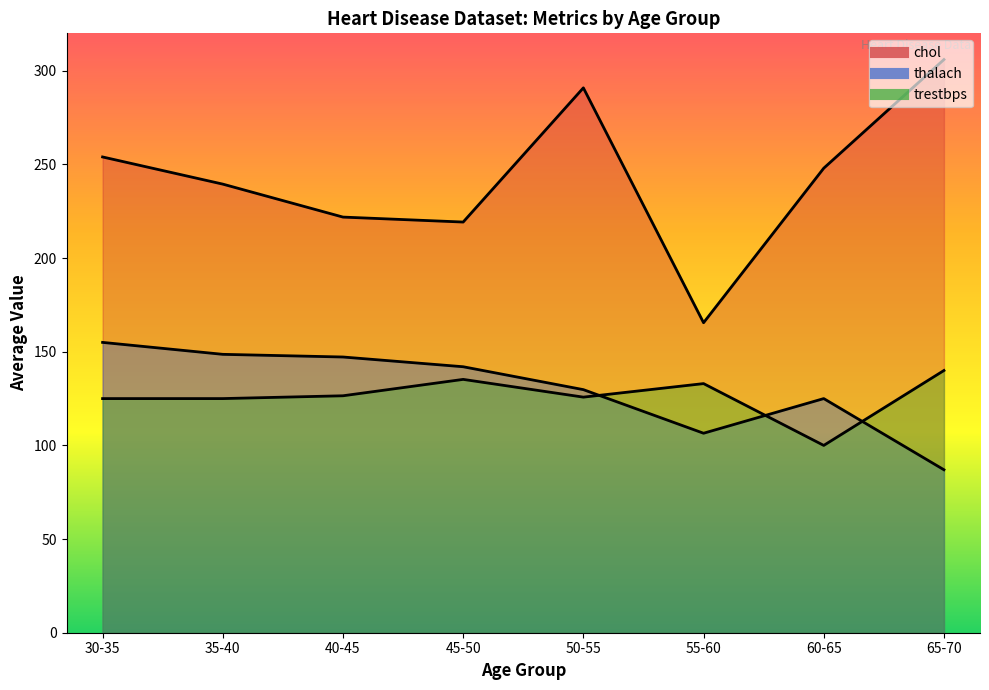

How many values in the trestbps series exceed 126?

4